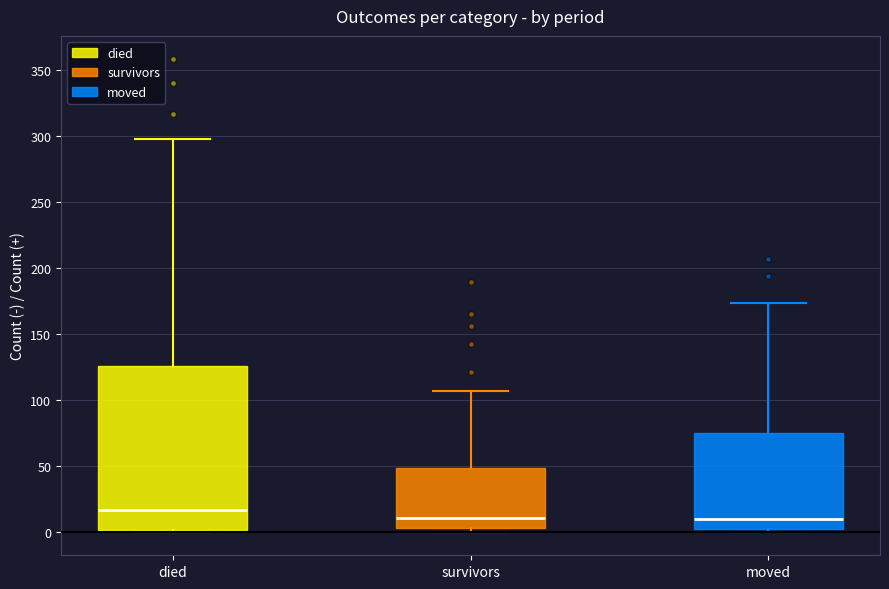

Reading left to right, transcribe this box plot: for each box, give where its median line is, the range the box spans, and where its two whiskers end, as read against the y-axis. The values are not printed on the chart, so give them approximately, as read against the axis.

died: median 15, box 0 to 125, whiskers 0 to 300
survivors: median 10, box 5 to 50, whiskers 0 to 105
moved: median 10, box 0 to 75, whiskers 0 (just below the box's lower edge) to 175